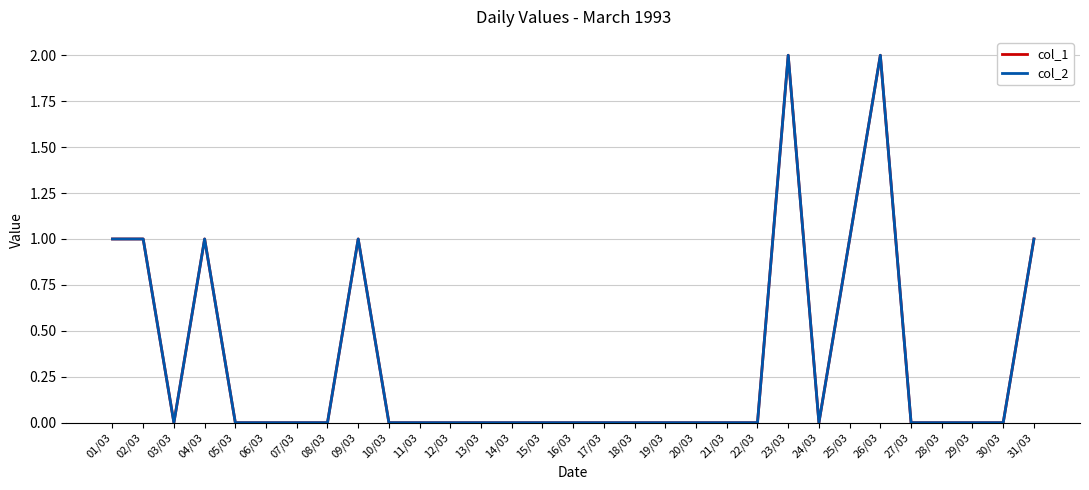

Is this an area chart (filled region under the line)?

No